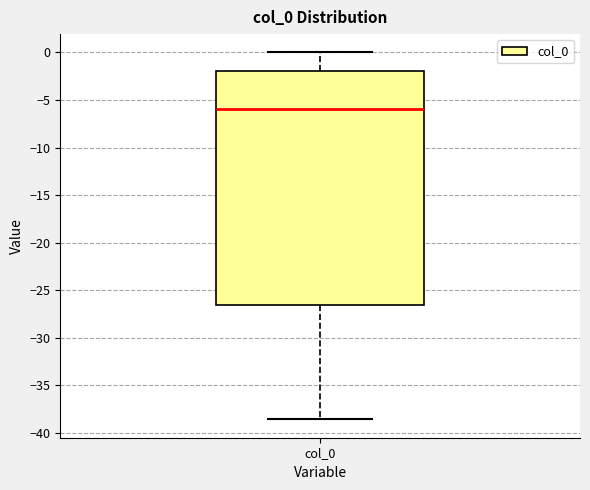

Read this box plot against the y-axis: the position of the median line, the range covered by the box, and the ends of both whiskers. The values are not printed on the chart, so give them approximately, as read against the axis.

median -6.0, box -26.5 to -2.0, whiskers -38.5 to 0.0